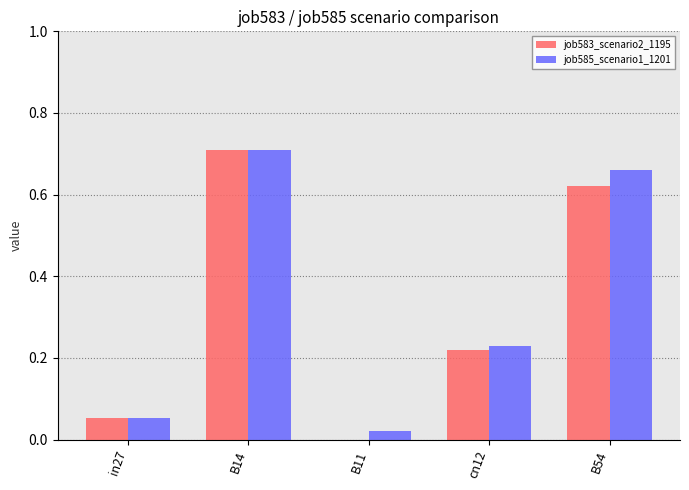

The value of job585_scenario1_1201 at B54 is 0.3. True or false?

False